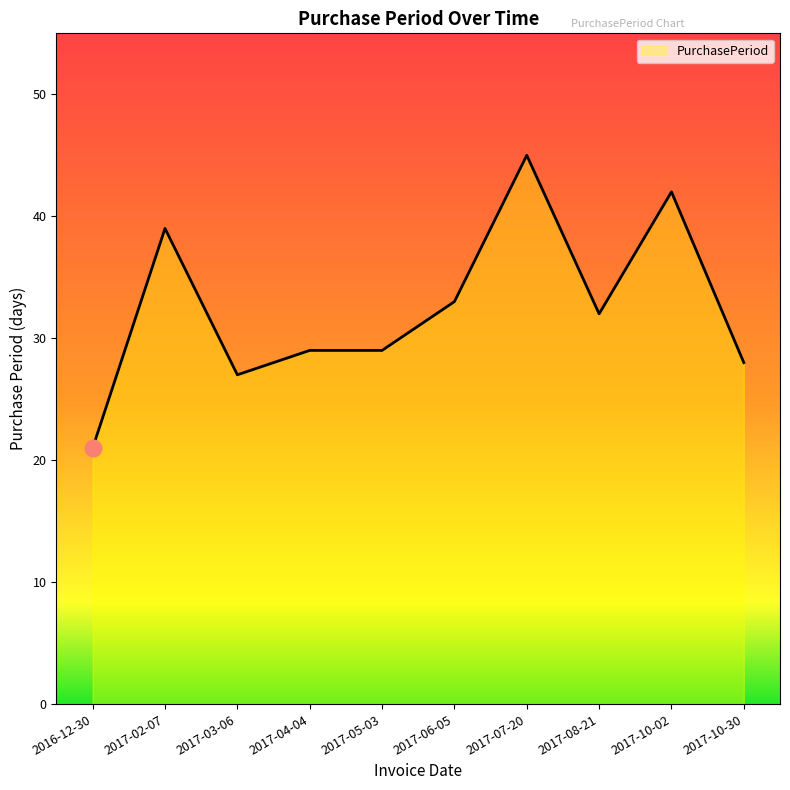

Is it true that the value at 2016-12-30 is 30?

False